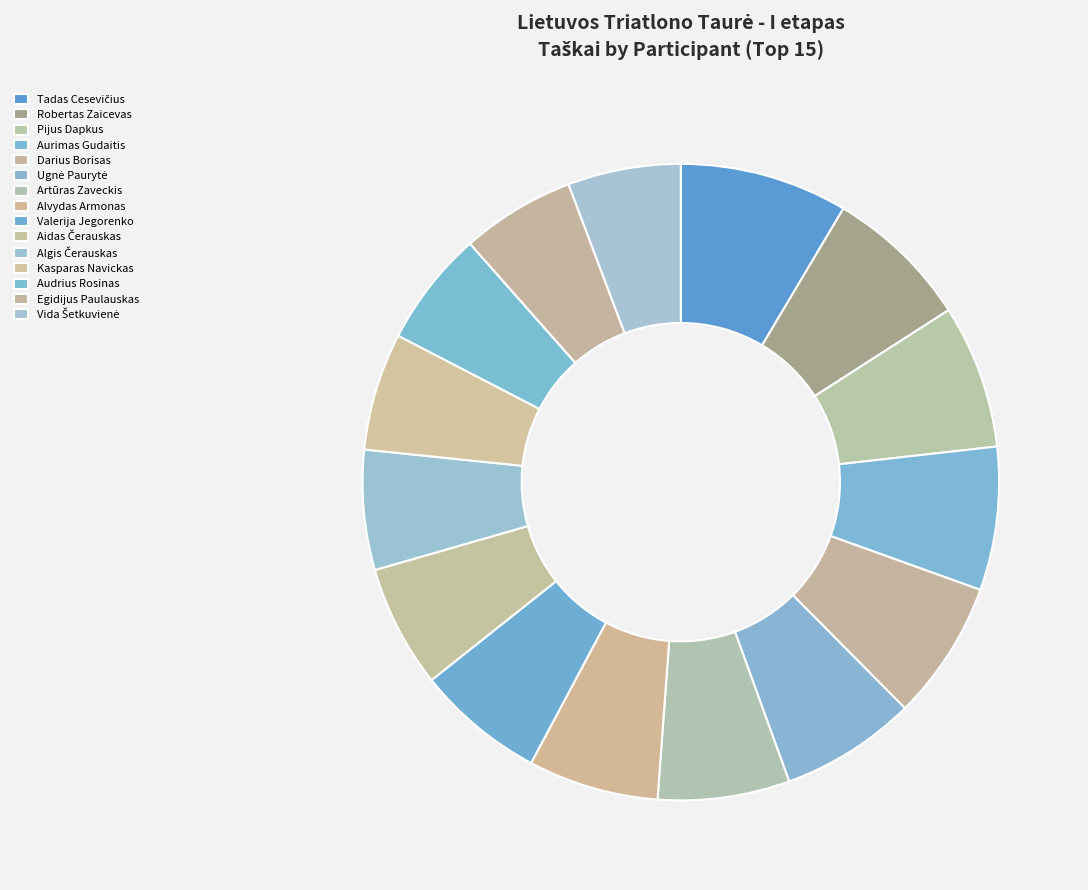

Count the number of slices in the pie.

15